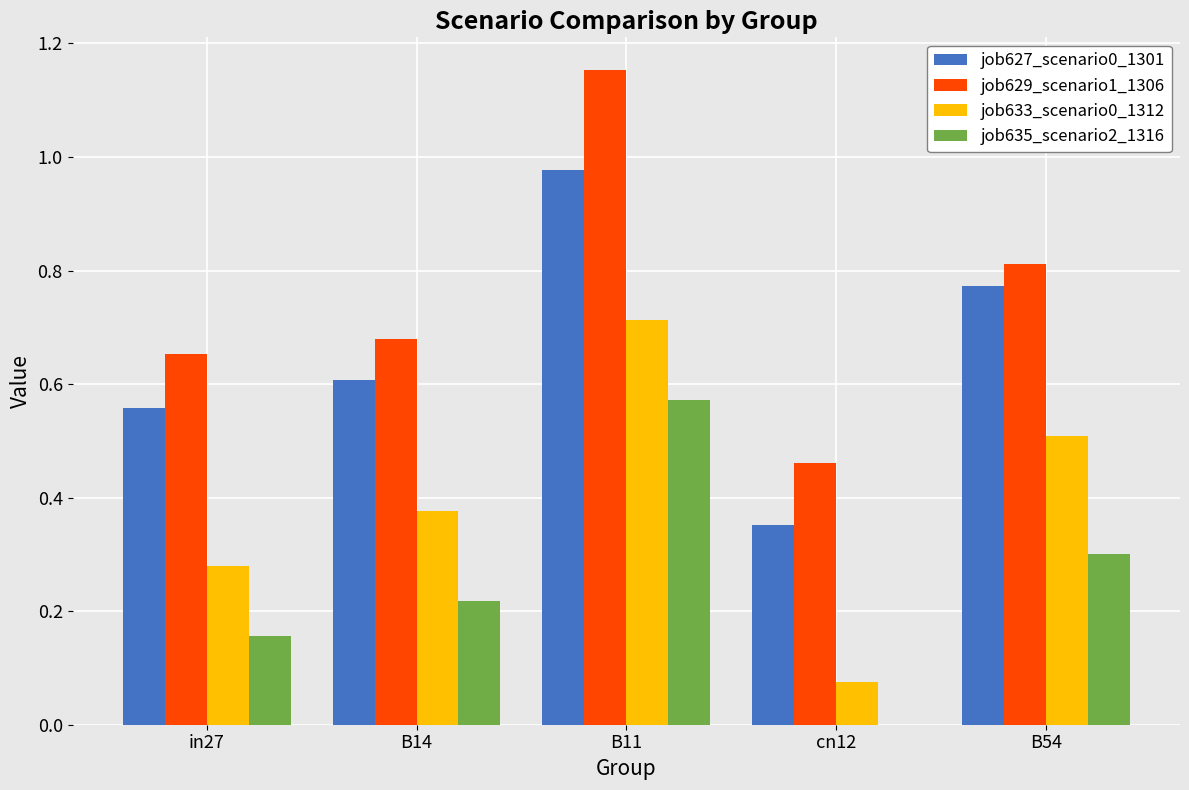

The value of job635_scenario2_1316 at B11 is 0.6. True or false?

True